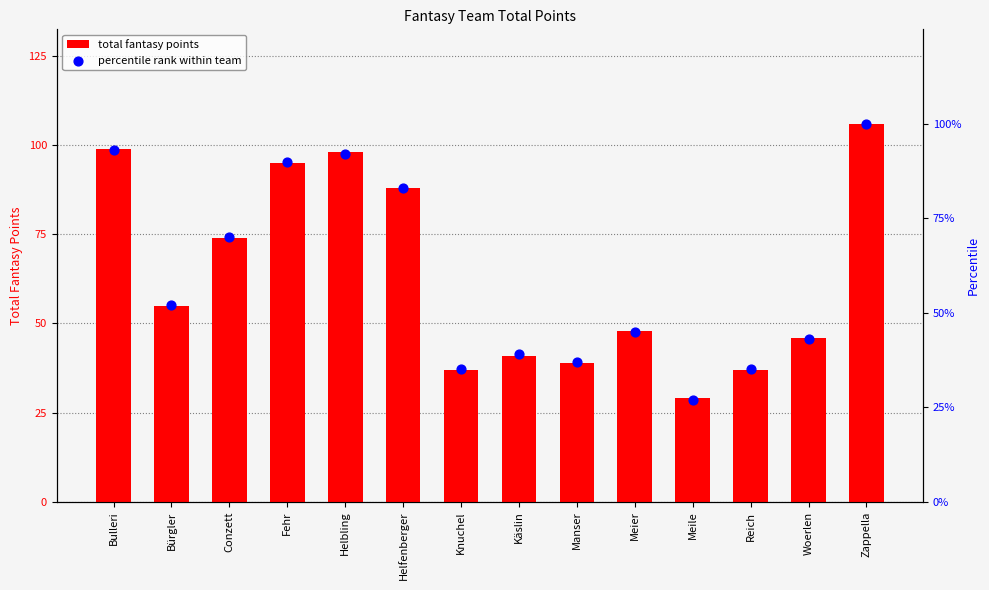

What are all the series names shown in the legend?

total fantasy points, percentile rank within team